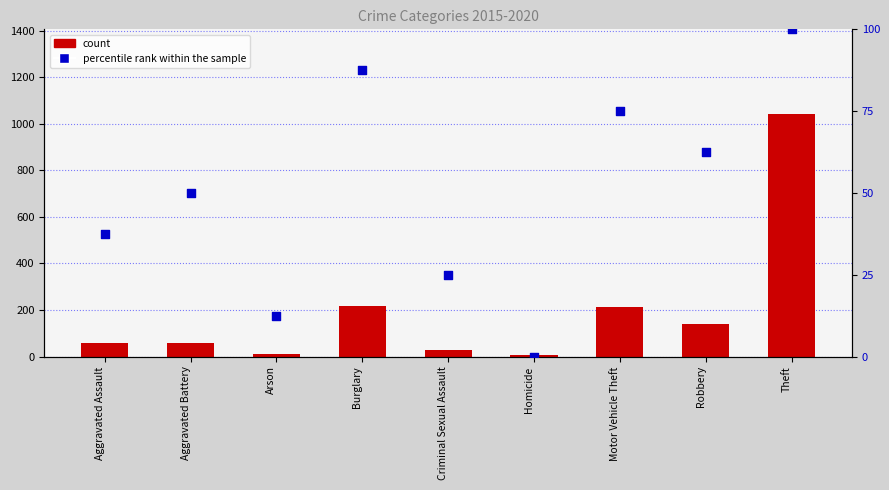

What is the total value across all series at Arson?

22.5